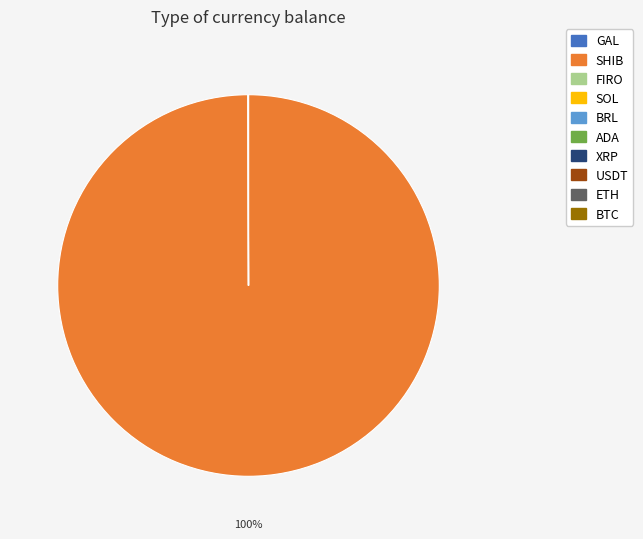

To the nearest percent, what is the difference between the largest and smallest slice percentages?

100%